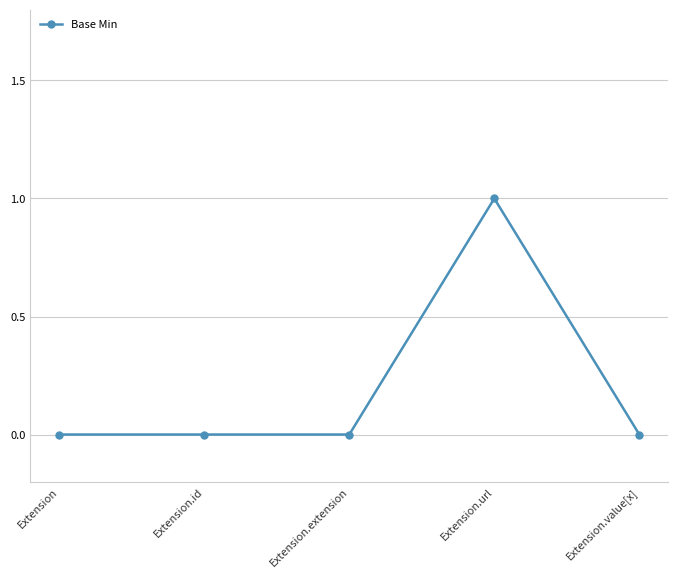

What is the value of the 4th point from the left?

1